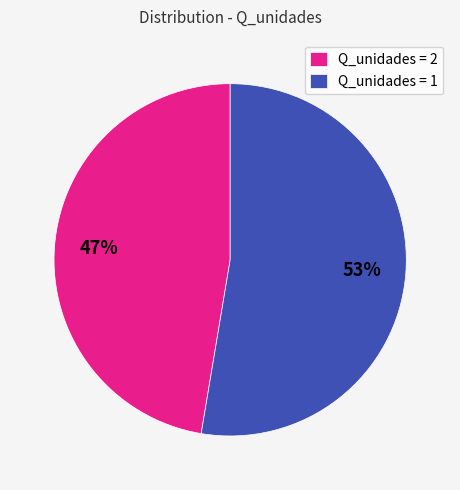

What is the ratio of the value at Q_unidades = 1 to the value at Q_unidades = 2?

1.1